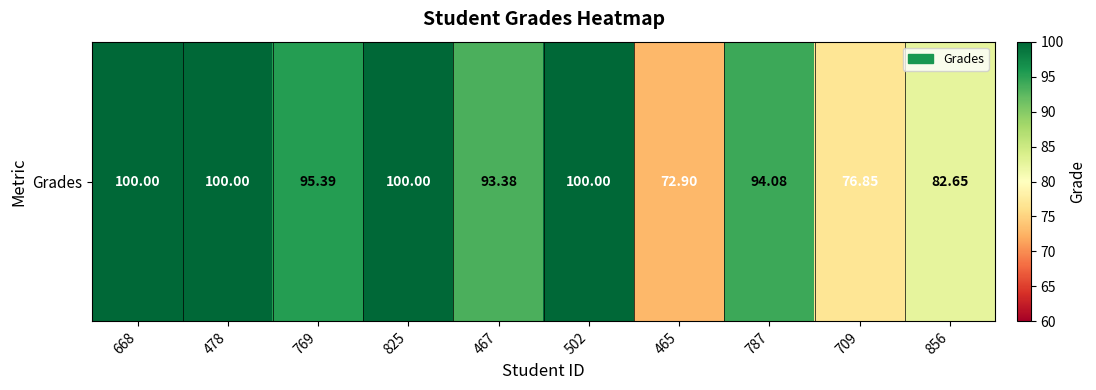

How many categories are shown in the chart?

10